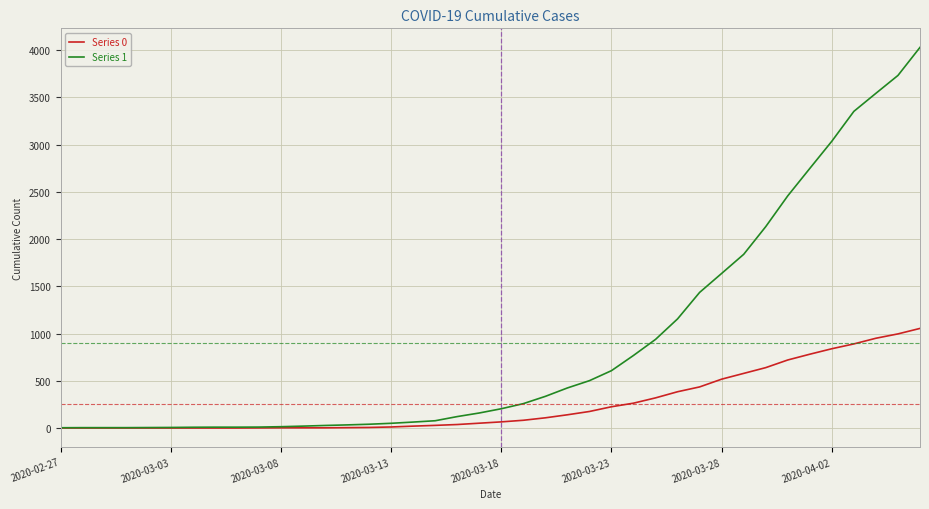

Which series has the largest range (max minus min)?

Series 1